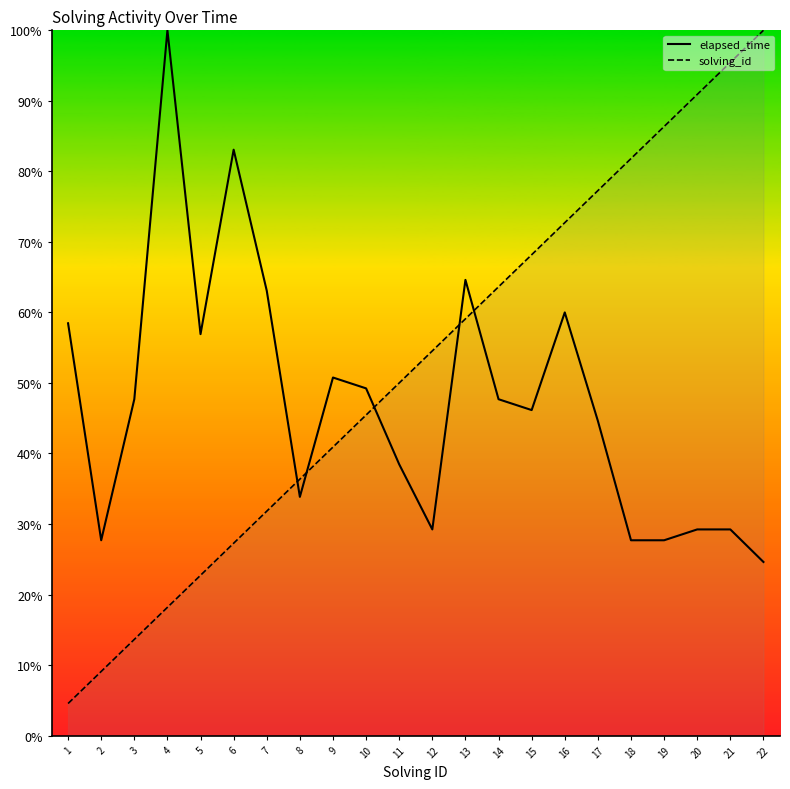

List the labels in order of solving_id value, largest first.

22, 21, 20, 19, 18, 17, 16, 15, 14, 13, 12, 11, 10, 9, 8, 7, 6, 5, 4, 3, 2, 1